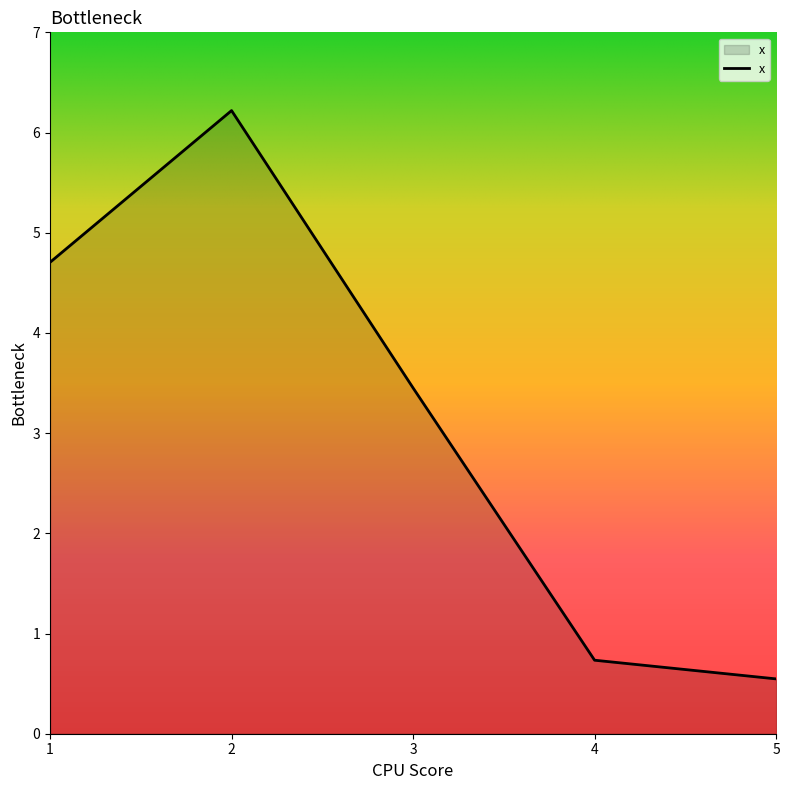

Rank the categories by value from highest to lowest.

2, 1, 3, 4, 5